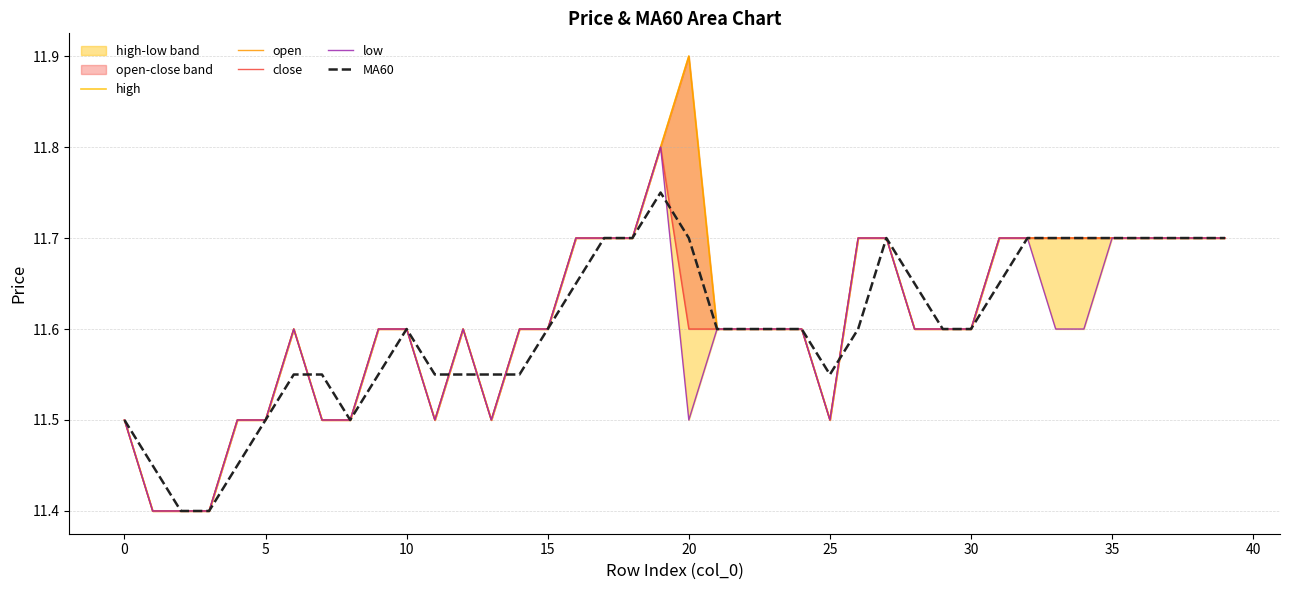

What are all the series names shown in the legend?

high, open, close, low, MA60